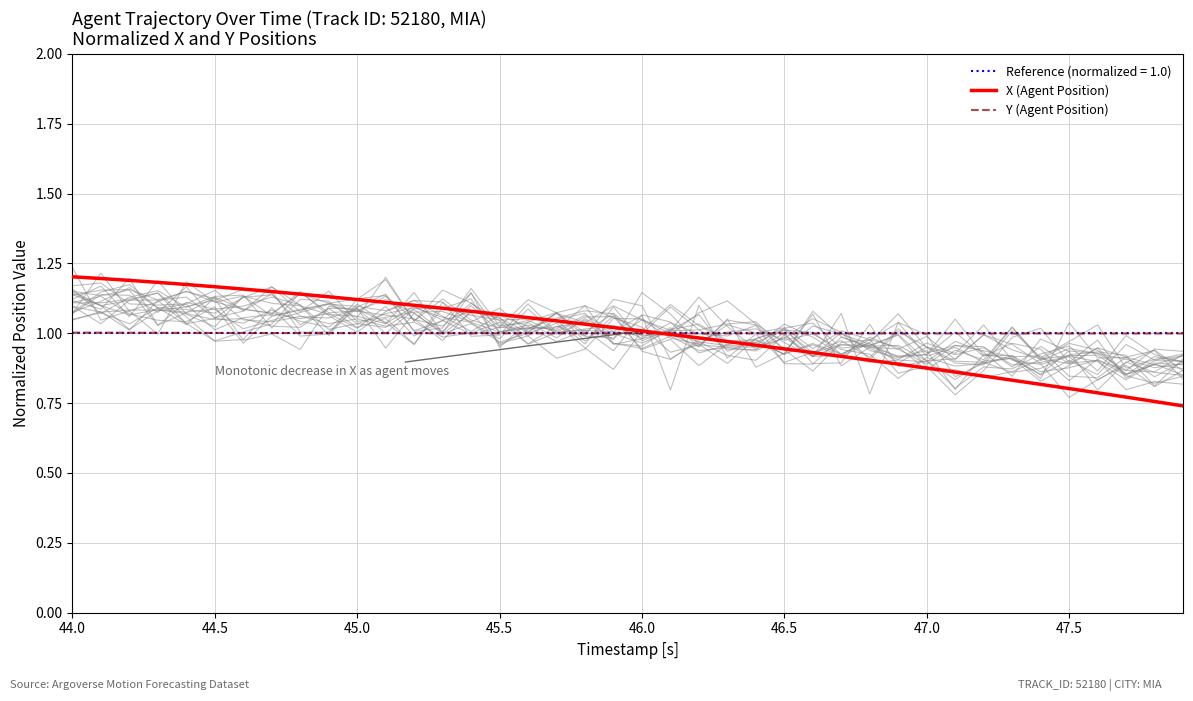

Is it true that Y (Agent Position) equals 1.0 at 44.5?

True